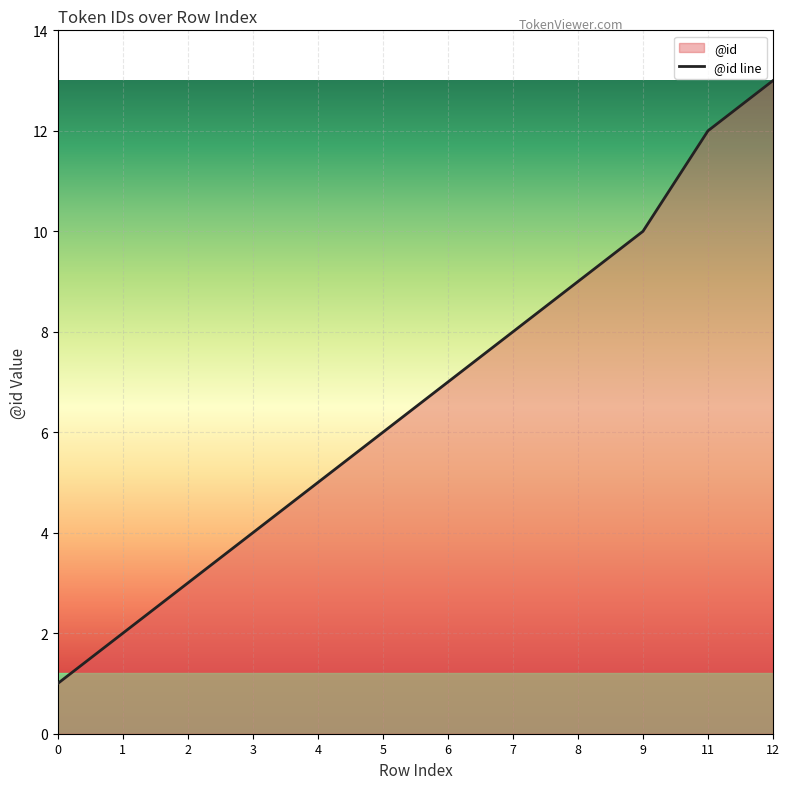

At which label is the value closest to 7?

6